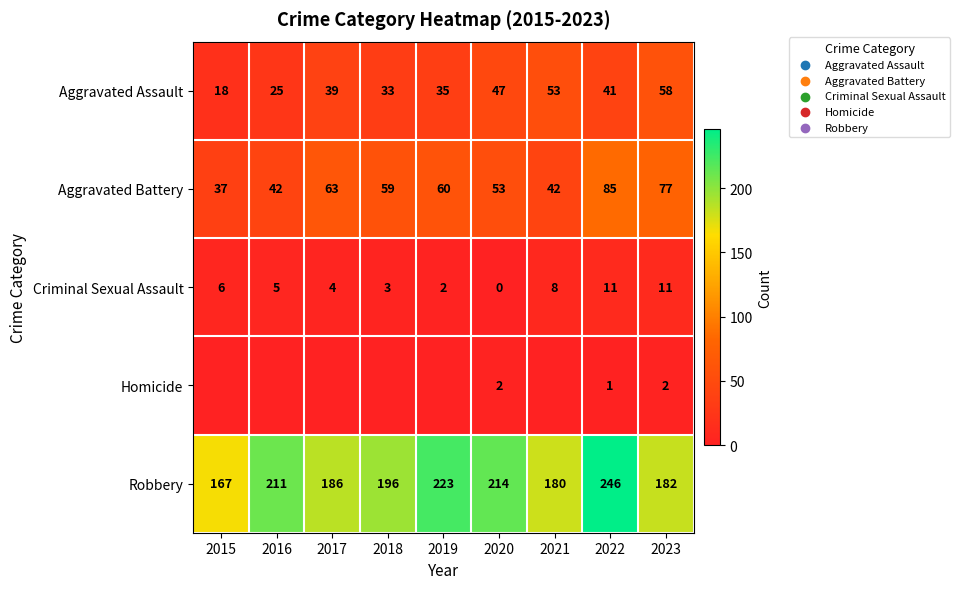

What is the greatest value displayed?

246